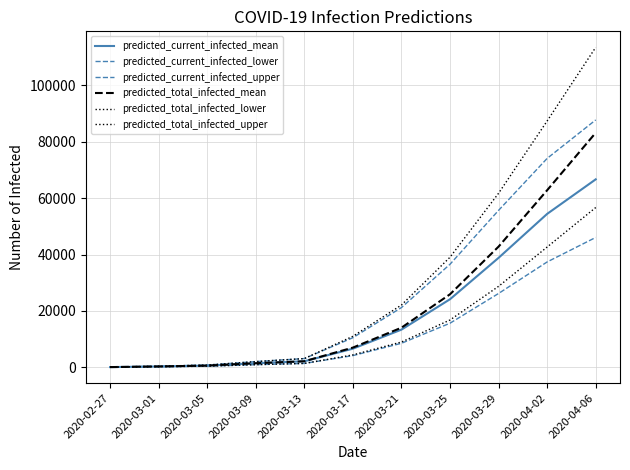

How many lines are shown in the chart?

6